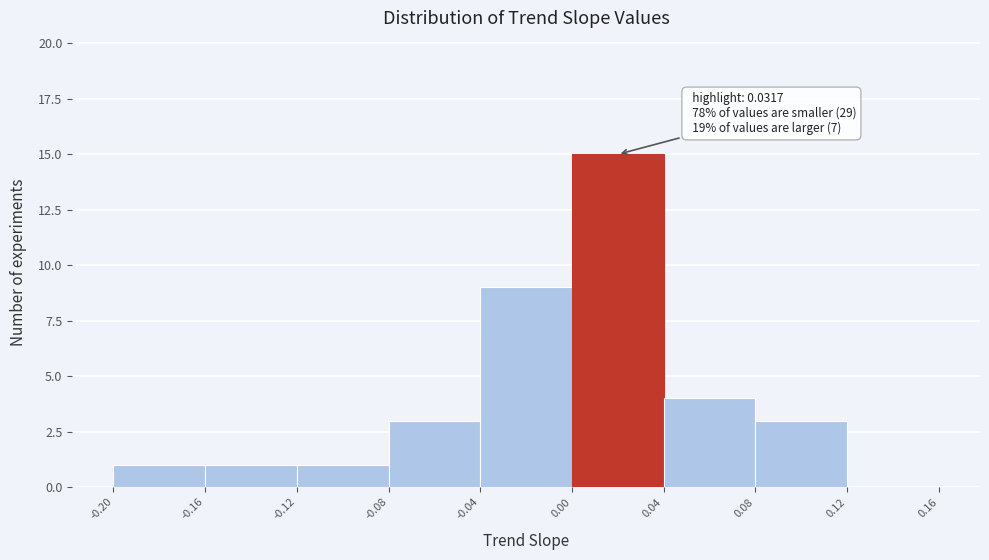

Over which range of the x-axis is the bar tallest?

0.00 to 0.04